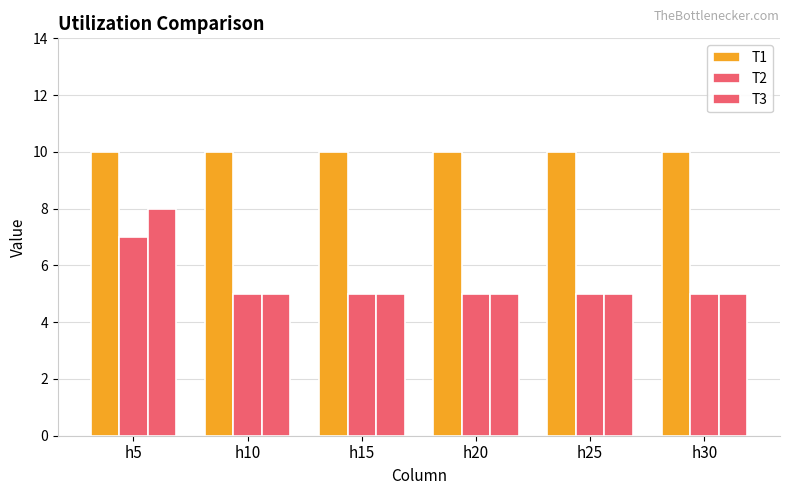

What is the value of the T1 bar at the 1st from the left?

10